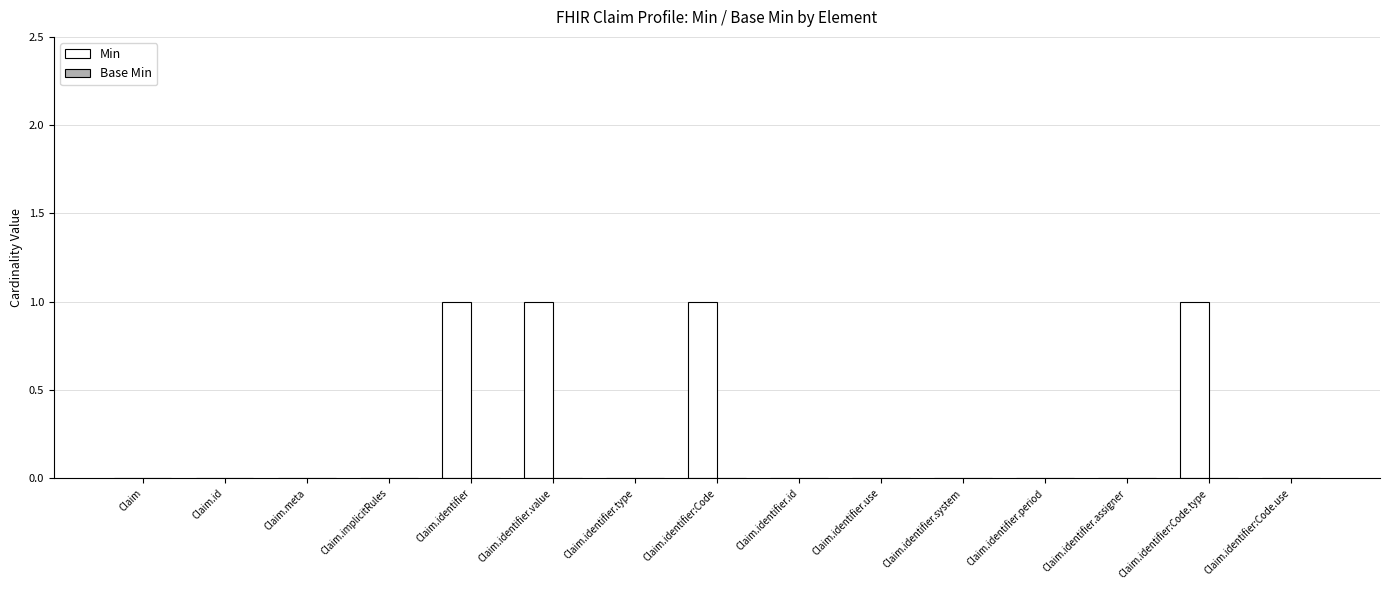

What is the sum of all values?

4